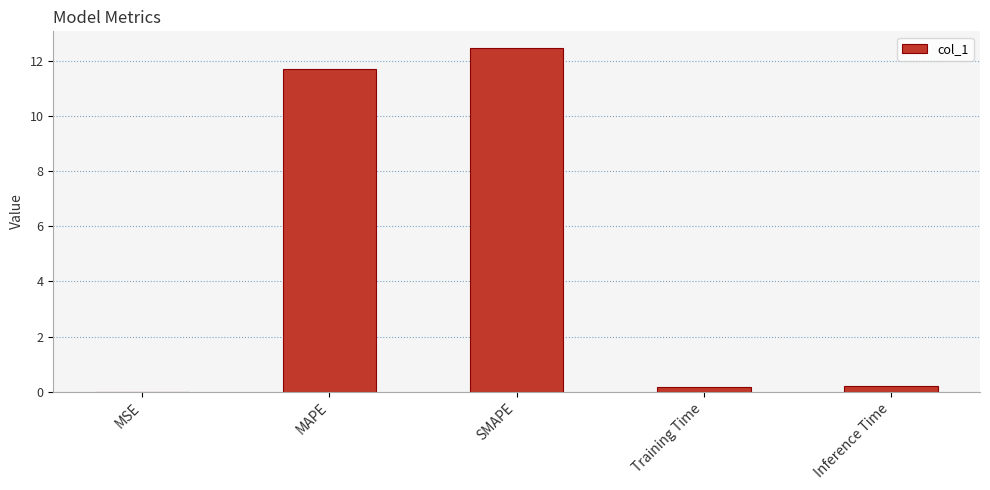

True or false: the data shows 5.5 at MAPE.

False